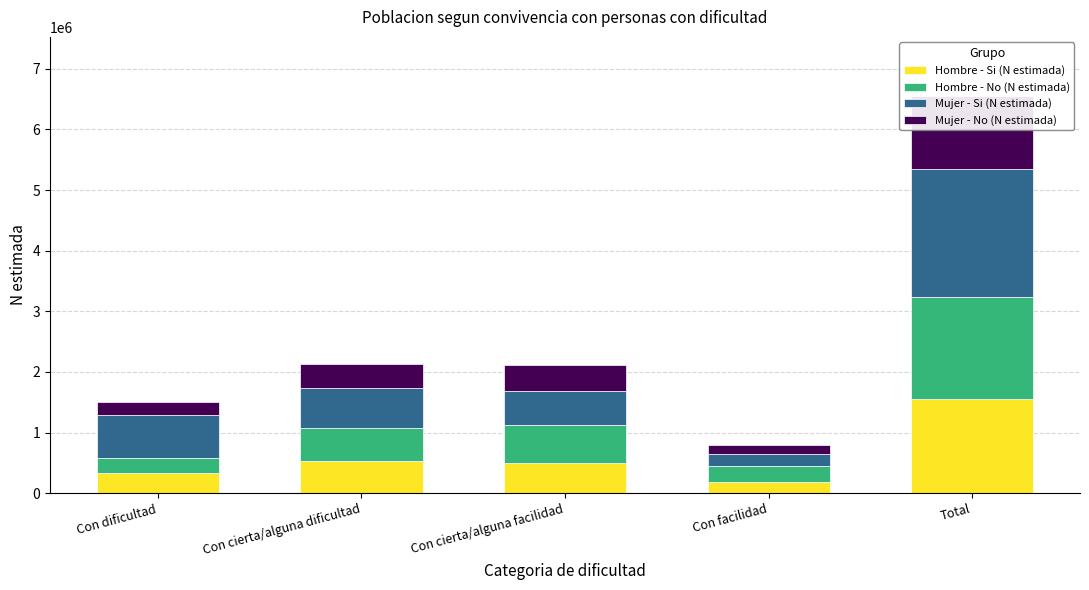

What is the maximum value for Mujer - Si (N estimada)?

2118876